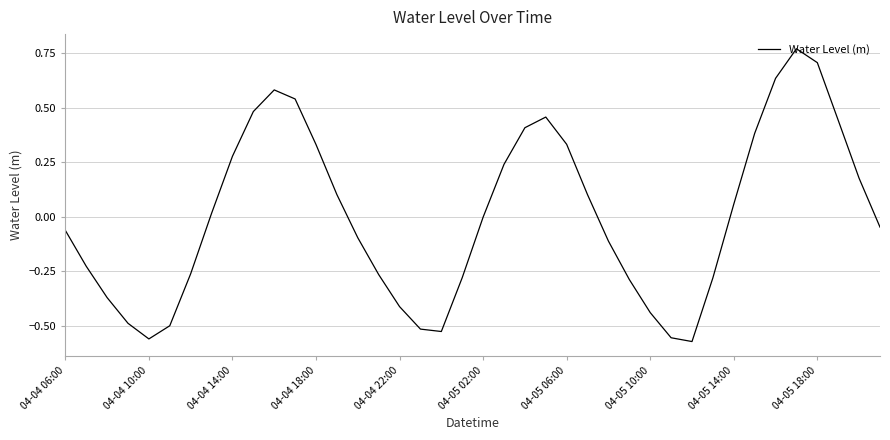

What is the difference between the maximum and minimum values?

1.3